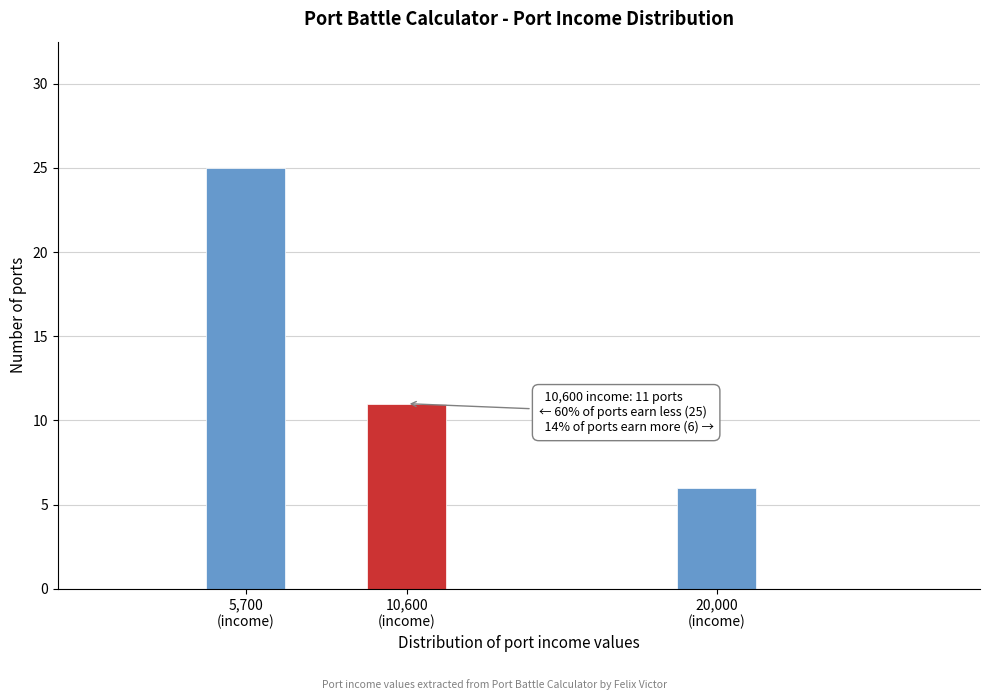

Reading left to right, list all the values displayed in this chart.

25	11	6